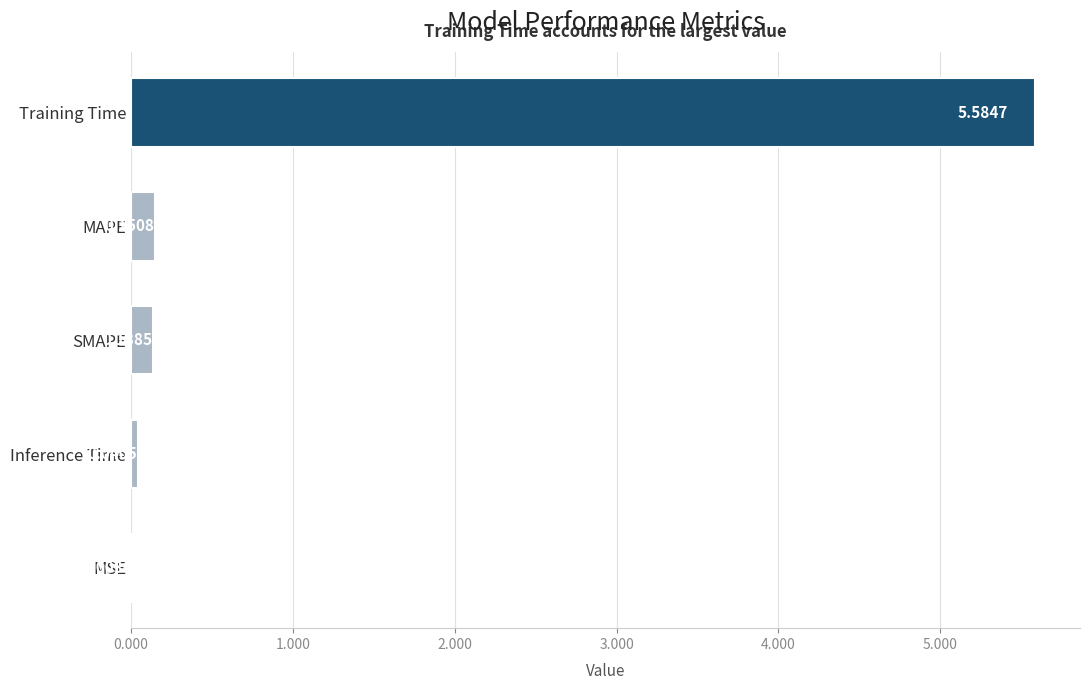

What is the maximum value shown in the chart?

5.6